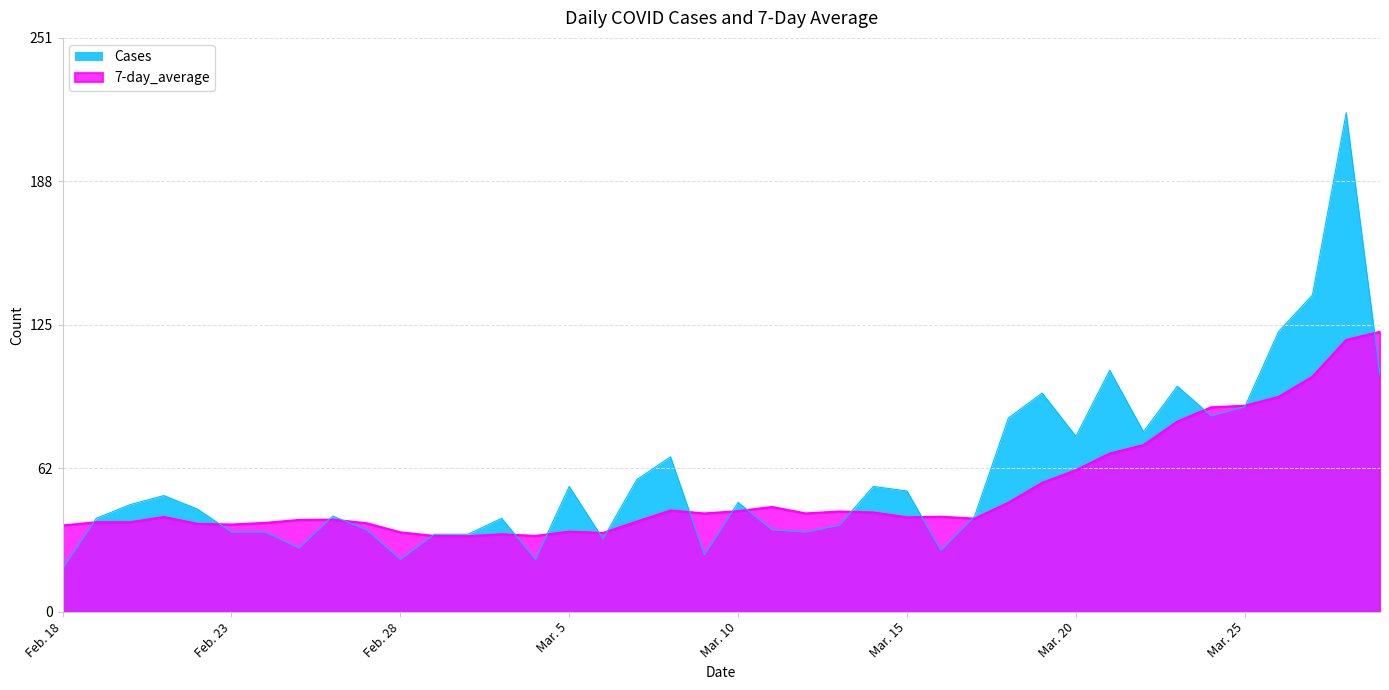

Reading right to left, extract all data points from this chart.

Cases: 104.0	219.0	139.0	123.0	90.0	86.0	99.0	79.0	106.0	77.0	96.0	85.0	42.0	27.0	53.0	55.0	38.0	35.0	36.0	48.0	25.0	68.0	58.0	32.0	55.0	23.0	41.0	34.0	34.0	23.0	36.0	42.0	28.0	35.0	35.0	45.0	51.0	47.0	41.0	19.0
7-day_average: 122.9	119.3	103.1	94.3	90.4	89.7	83.4	73.1	69.4	62.1	56.6	47.9	40.9	41.7	41.4	43.6	44.0	43.1	46.0	44.1	43.1	44.4	39.6	34.6	35.1	33.3	34.0	33.1	33.3	34.9	38.9	40.4	40.3	39.0	38.3	38.6	41.6	39.3	39.3	37.9